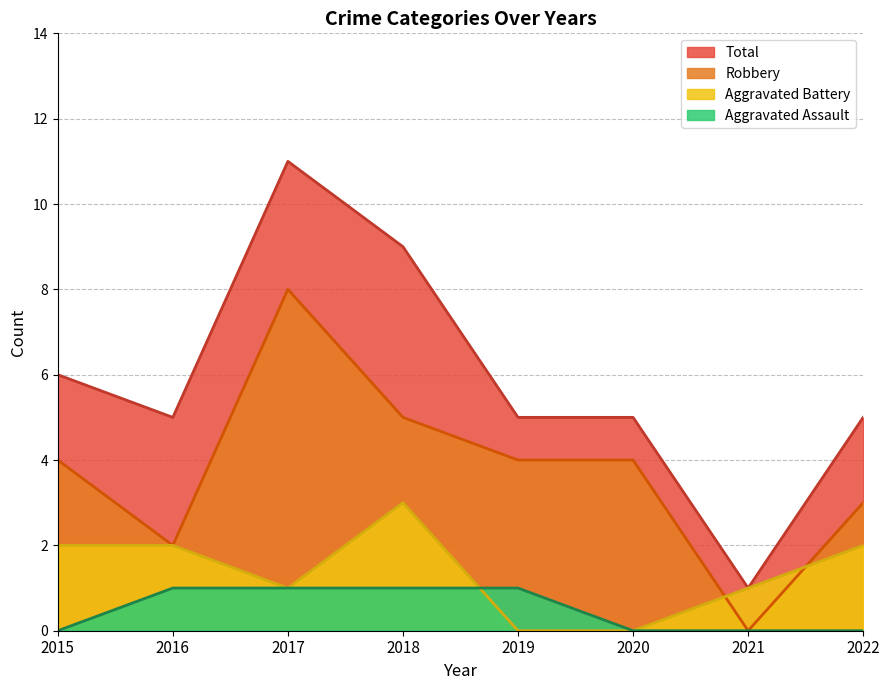

The Total series shows 5 at 2020. True or false?

True